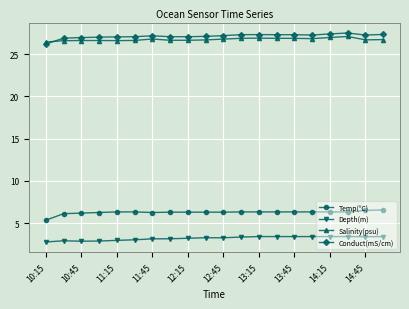

True or false: Salinity(psu) has more than 0 interior local peaks.

True